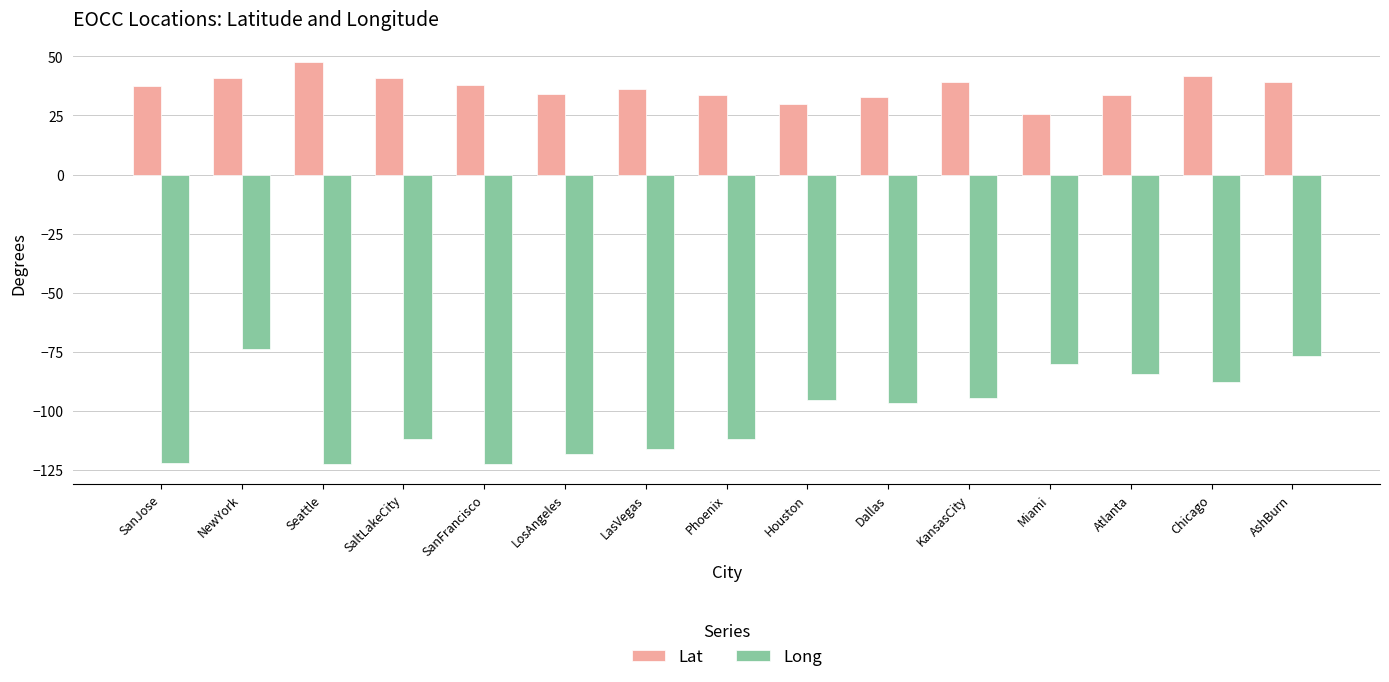

What value does the Long series have at SanFrancisco?

-122.4